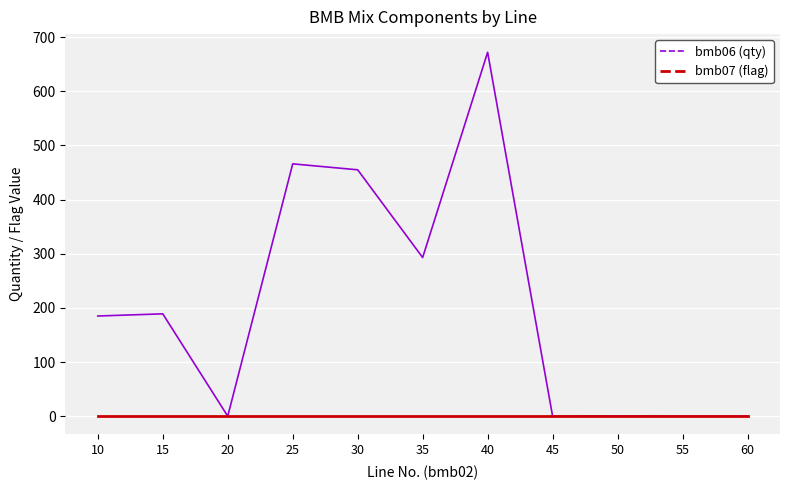

The value of bmb07 (flag) at 15 is 1.0. True or false?

True